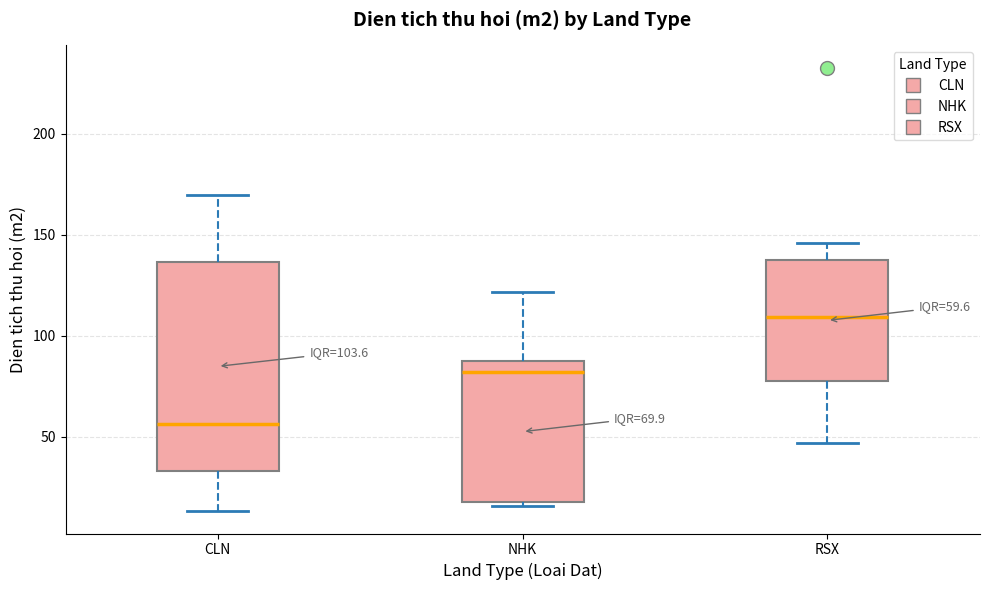

Which box has the highest median line?

RSX